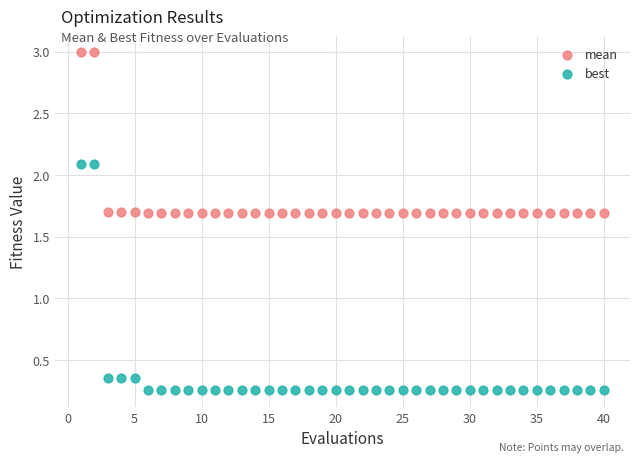

Which series has the largest Y range (max minus min)?

best